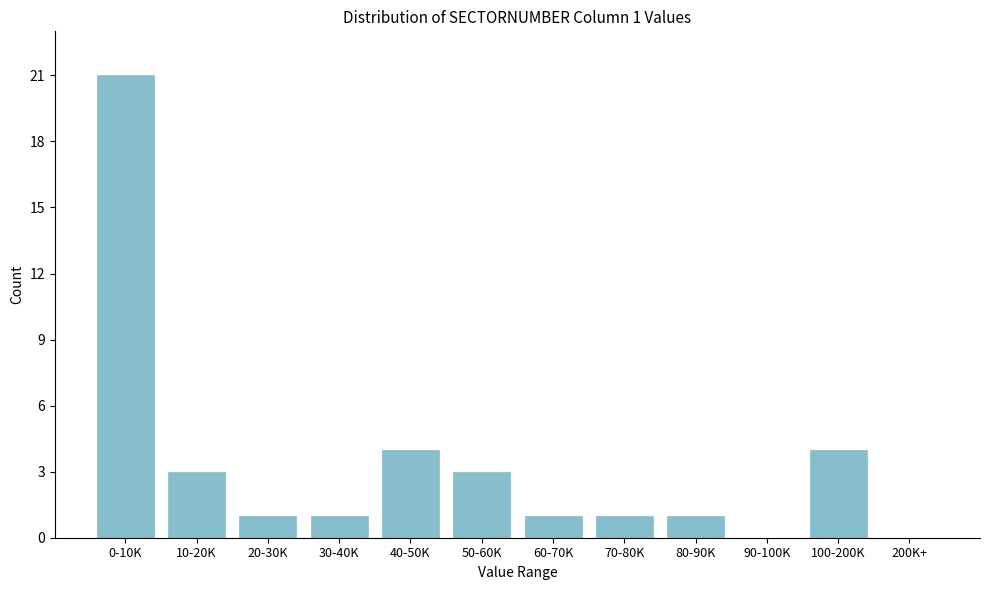

Reading right to left, what are all the values shown in this chart?

200K+=0	100-200K=4	90-100K=0	80-90K=1	70-80K=1	60-70K=1	50-60K=3	40-50K=4	30-40K=1	20-30K=1	10-20K=3	0-10K=21